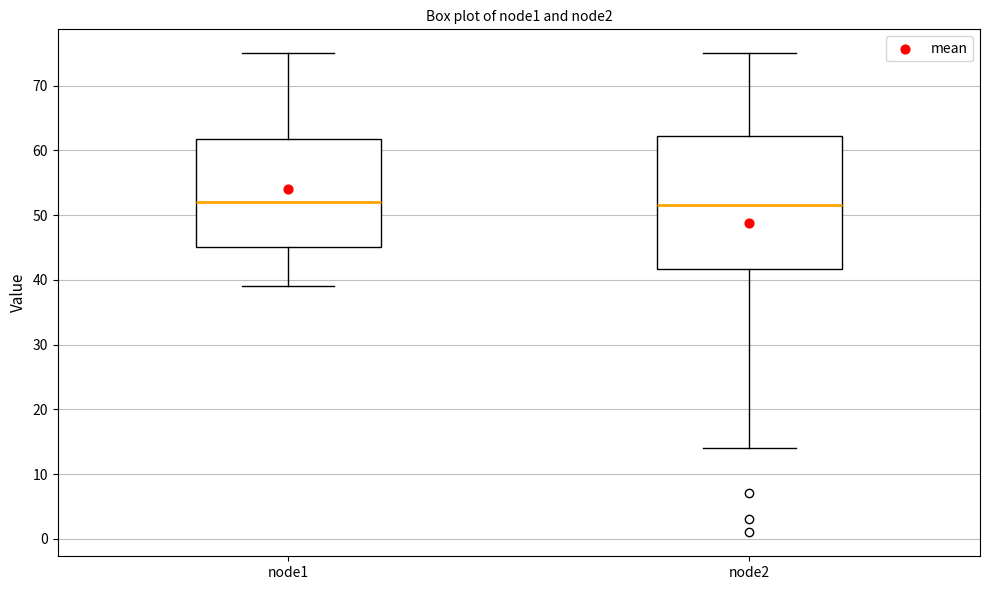

Comparing the boxes themselves (not the whiskers), which one is the tallest?

node2